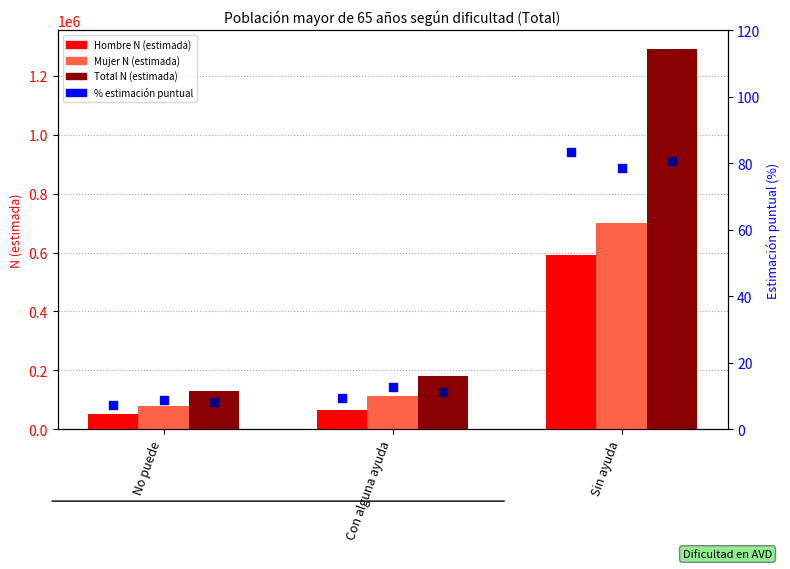

Which series has the largest total across all categories?

Total N (estimada)